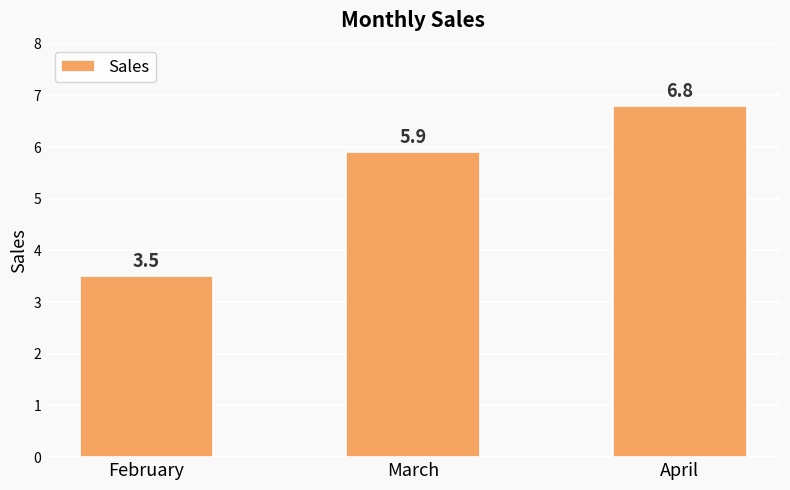

Between March and February, which is larger?

March